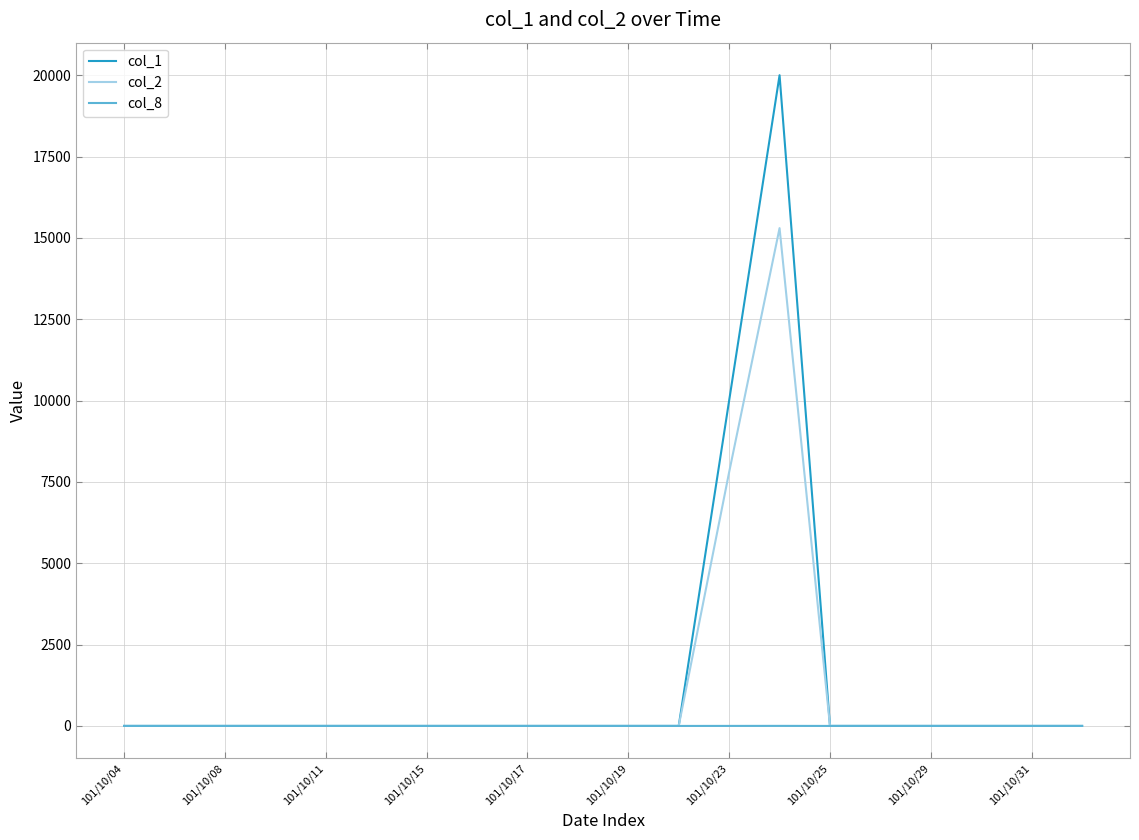

Rank the series by their maximum value, from lowest to highest.

col_8, col_2, col_1